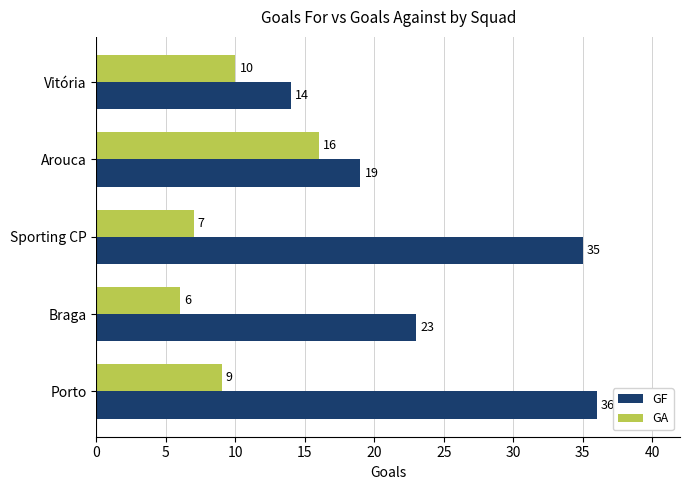

At how many categories does at least one series exceed 24?

2